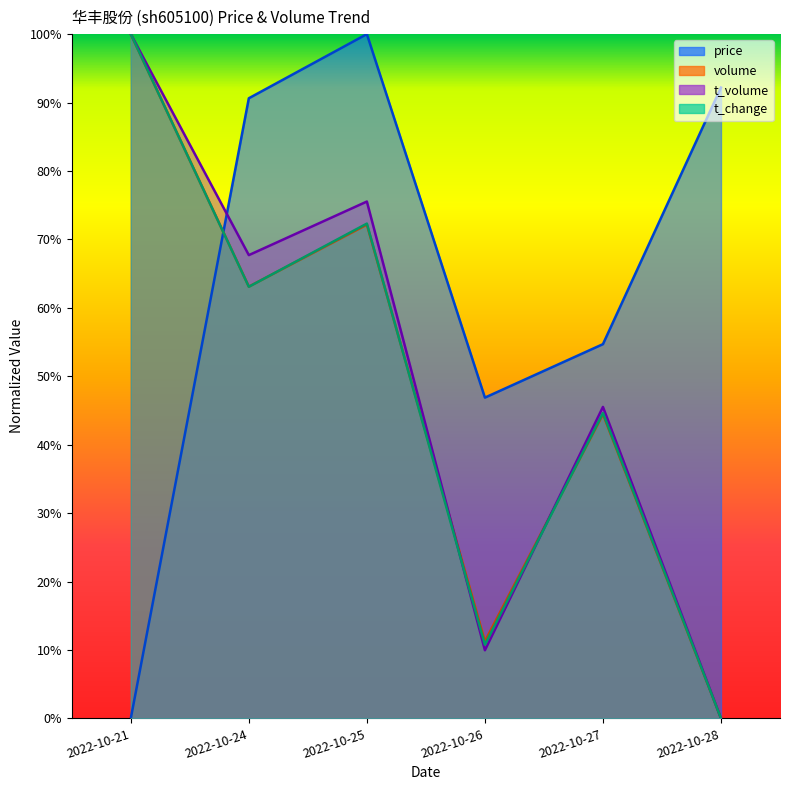

What is the average value of the price series?

0.6